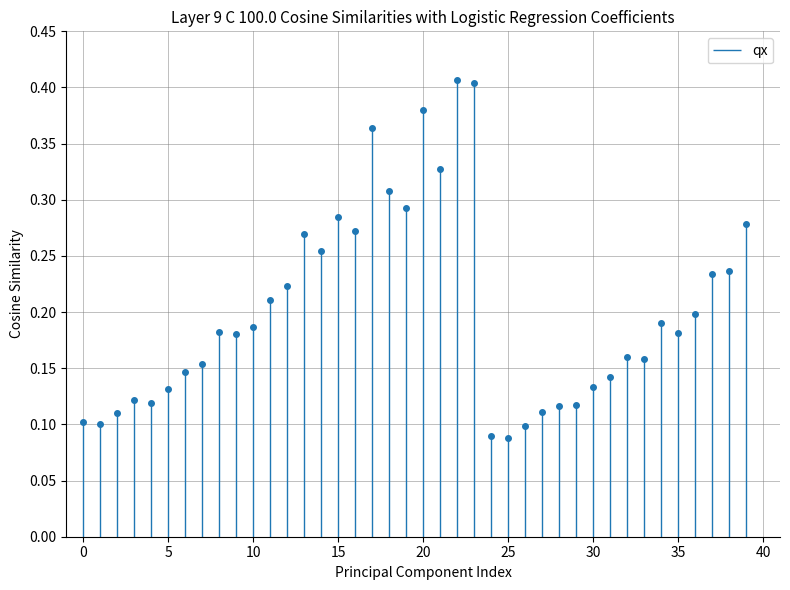

Does the chart display data point markers on the line(s)?

Yes